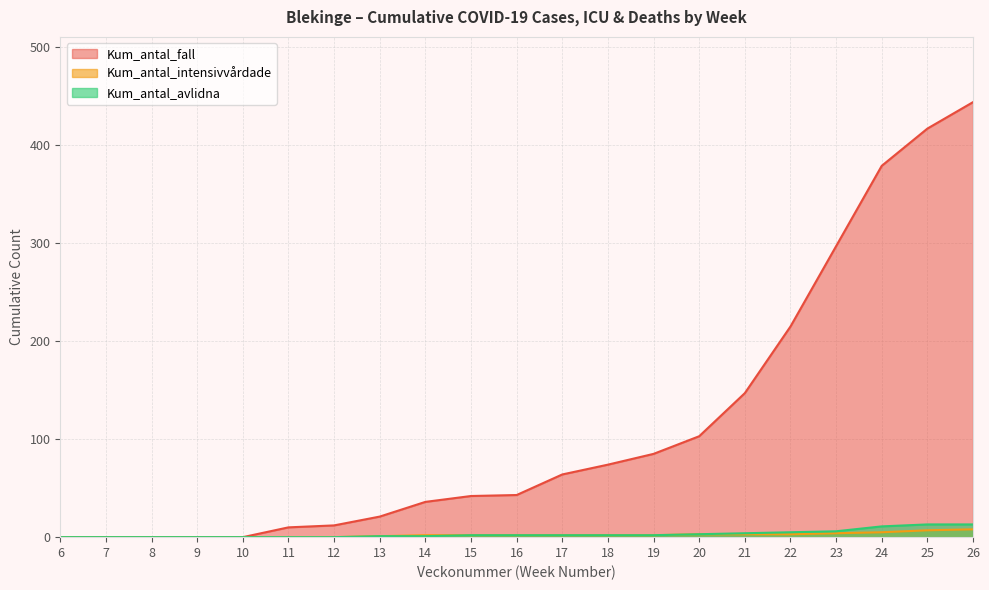

Which category has the lowest value in the Kum_antal_avlidna series?

6